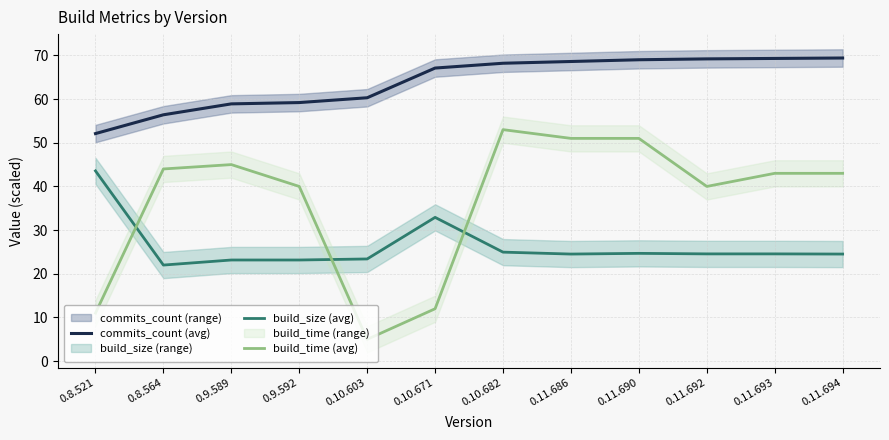

Where does the build_size (avg) series first go above 24?

0.8.521